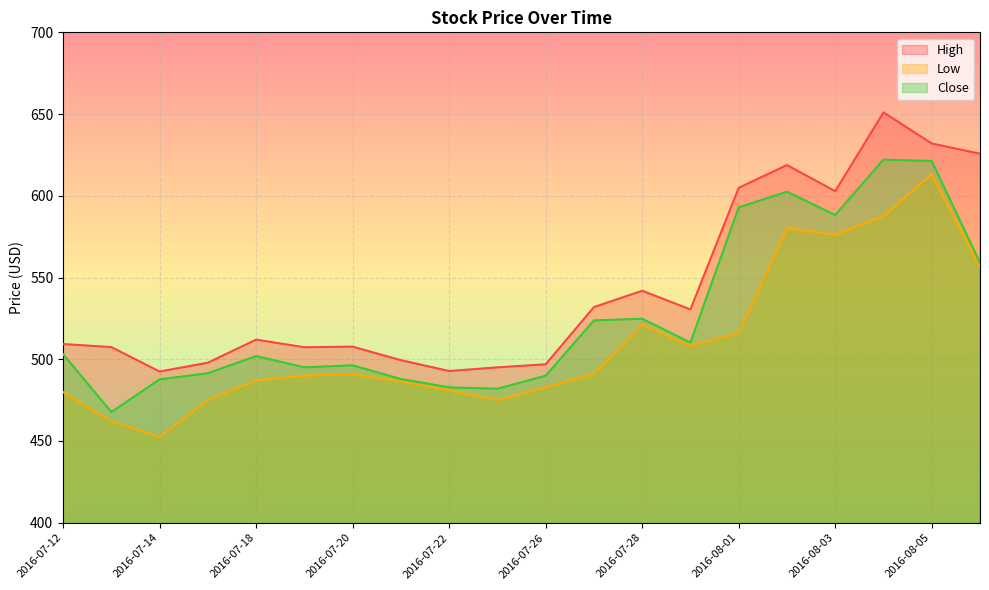

Reading right to left, list all the values displayed in this chart.

High: 2016-08-08=625.8	2016-08-05=632.0	2016-08-04=651.0	2016-08-03=602.8	2016-08-02=618.8	2016-08-01=604.8	2016-07-29=530.5	2016-07-28=541.9	2016-07-27=531.9	2016-07-26=496.9	2016-07-25=495.0	2016-07-22=492.8	2016-07-21=499.5	2016-07-20=507.7	2016-07-19=507.4	2016-07-18=512.0	2016-07-15=497.9	2016-07-14=492.5	2016-07-13=507.5	2016-07-12=509.3
Low: 2016-08-08=556.2	2016-08-05=613.2	2016-08-04=587.5	2016-08-03=576.2	2016-08-02=580.2	2016-08-01=516.0	2016-07-29=508.0	2016-07-28=521.1	2016-07-27=491.1	2016-07-26=482.8	2016-07-25=475.1	2016-07-22=481.0	2016-07-21=486.4	2016-07-20=490.9	2016-07-19=490.0	2016-07-18=487.0	2016-07-15=475.1	2016-07-14=452.5	2016-07-13=462.0	2016-07-12=480.0
Close: 2016-08-08=559.0	2016-08-05=621.3	2016-08-04=622.2	2016-08-03=588.3	2016-08-02=602.5	2016-08-01=592.9	2016-07-29=510.2	2016-07-28=524.8	2016-07-27=523.8	2016-07-26=489.9	2016-07-25=482.0	2016-07-22=482.8	2016-07-21=487.9	2016-07-20=496.3	2016-07-19=495.0	2016-07-18=502.0	2016-07-15=491.5	2016-07-14=487.7	2016-07-13=467.7	2016-07-12=503.1